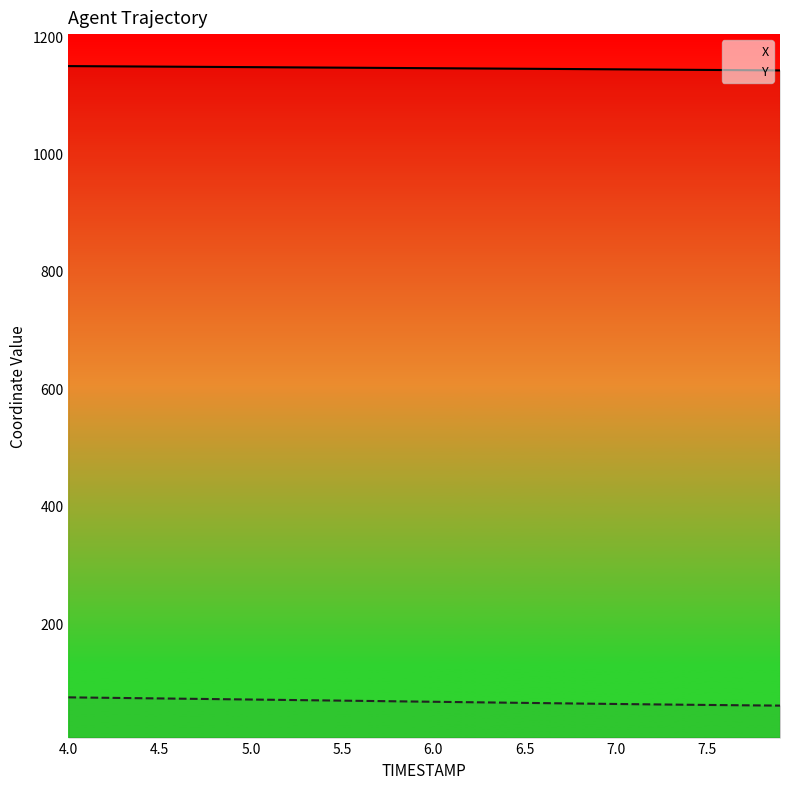

What is the lowest value of the Y series?

59.6